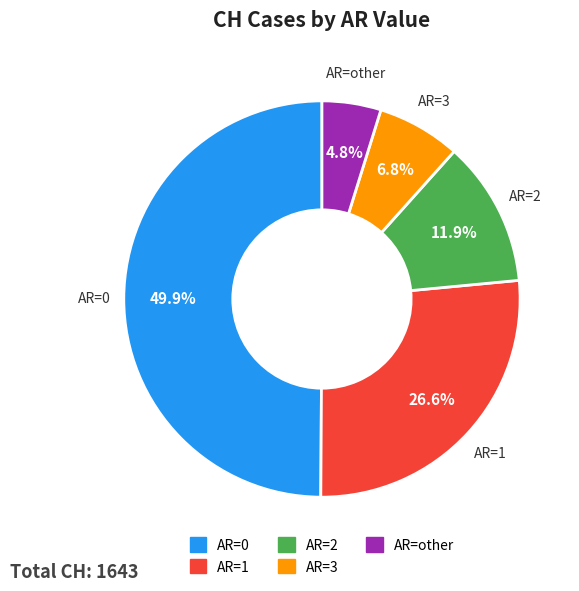

Between AR=3 and AR=0, which is larger?

AR=0